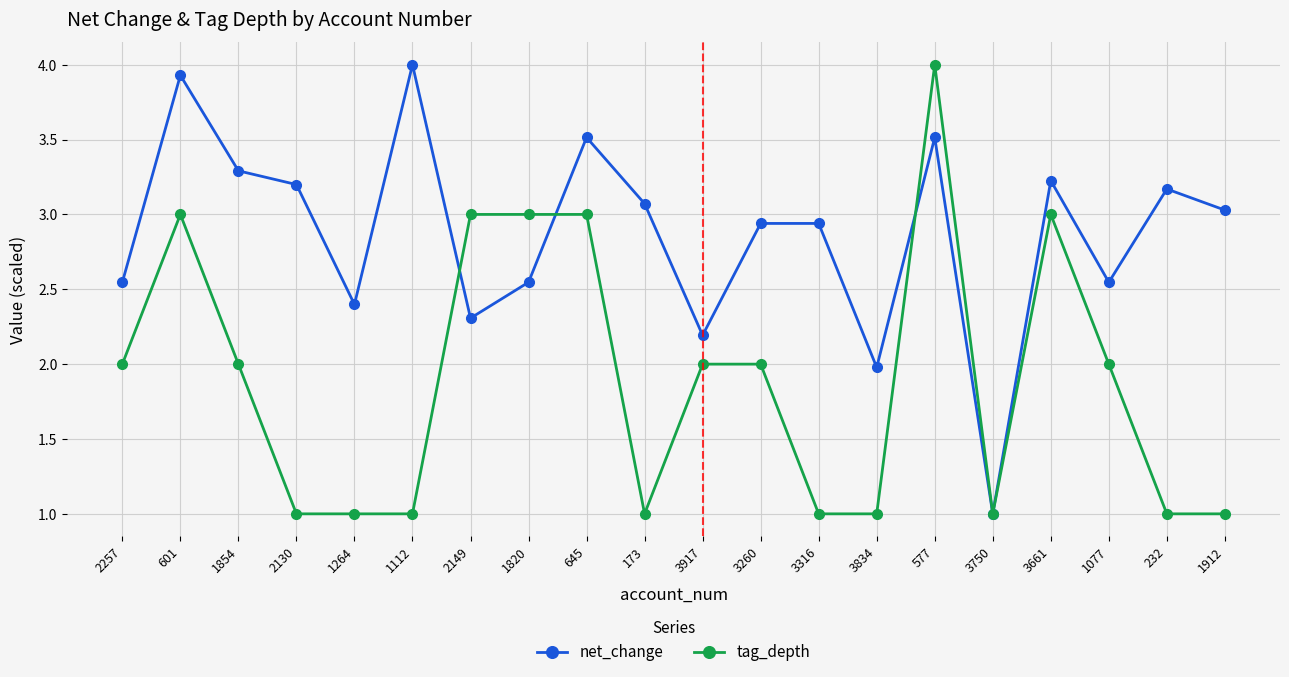

Which series has the largest total across all categories?

net_change